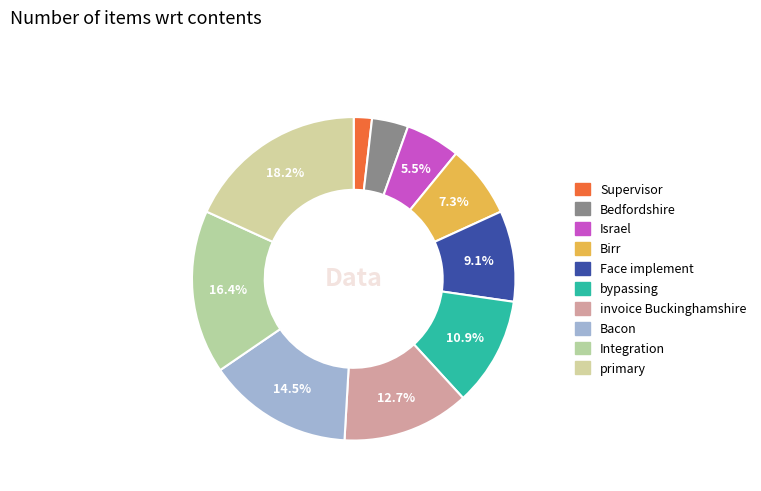

Is primary the majority of the pie?

No